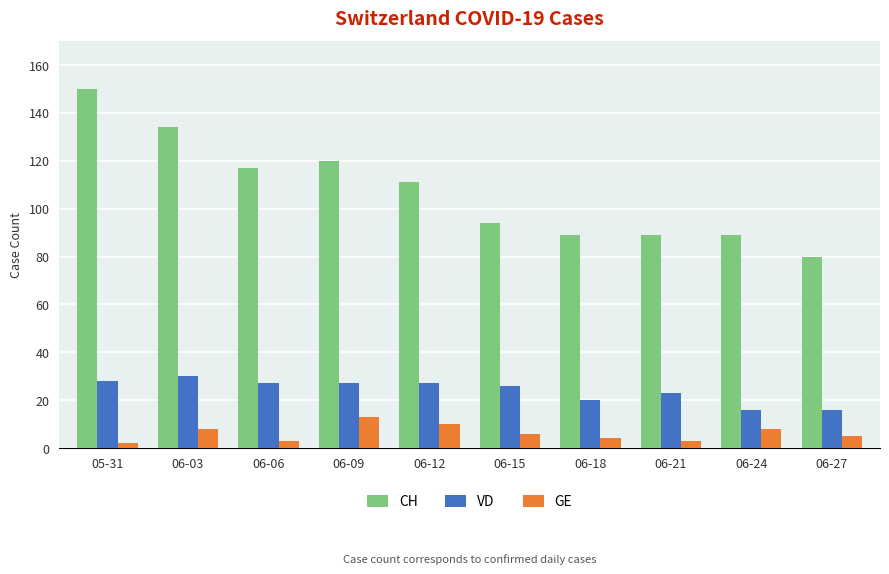

What is the difference between the maximum and minimum values in the VD series?

14